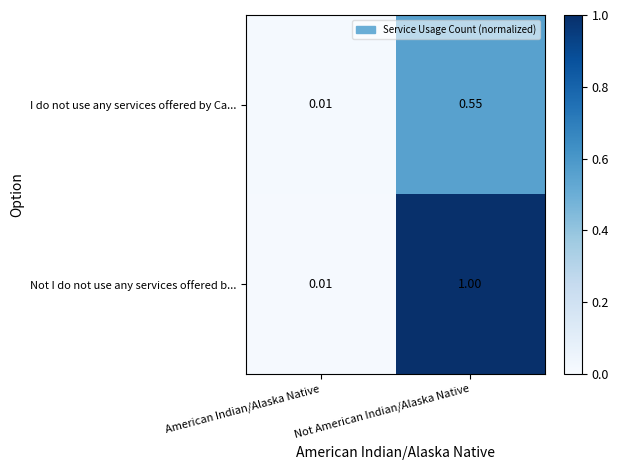

List the series in order of their peak value, lowest first.

I do not use any services offered by Ca..., Not I do not use any services offered b...